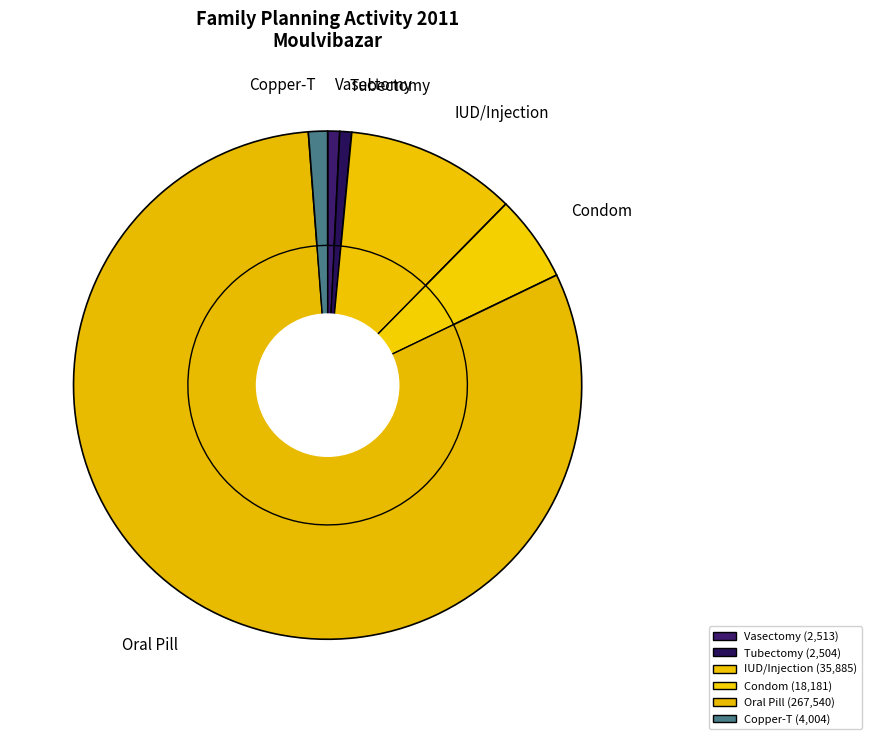

To the nearest percent, what portion does Vasectomy represent?

1%